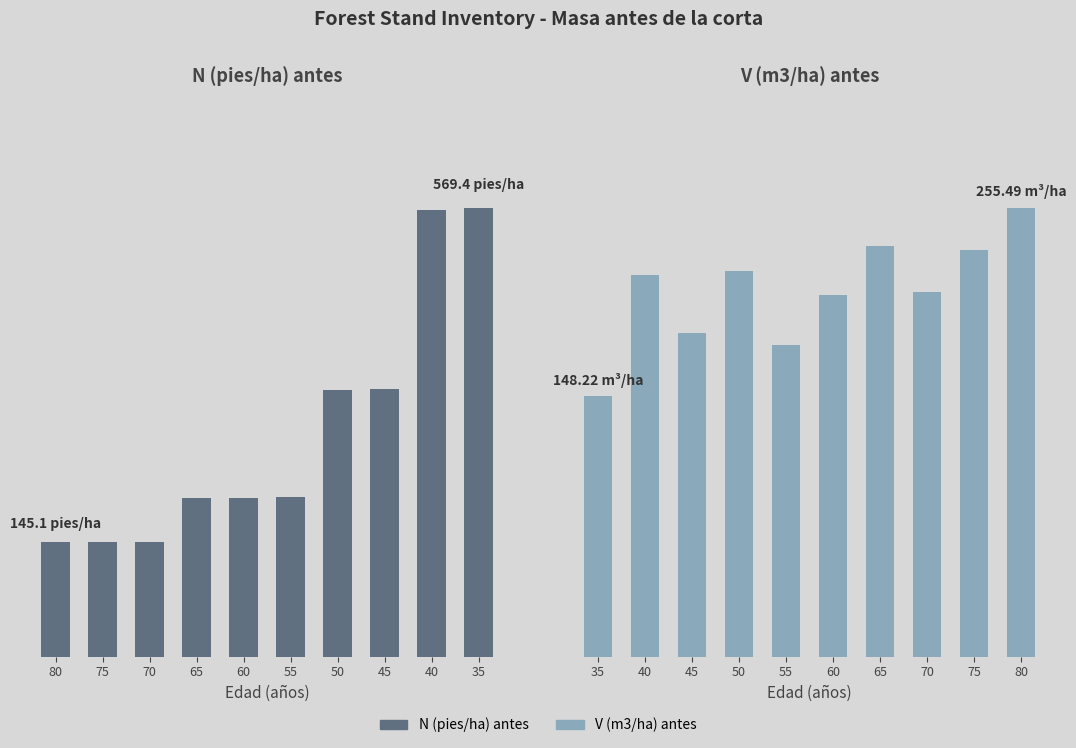

Which category has the highest value in the N (pies/ha) antes series?

35